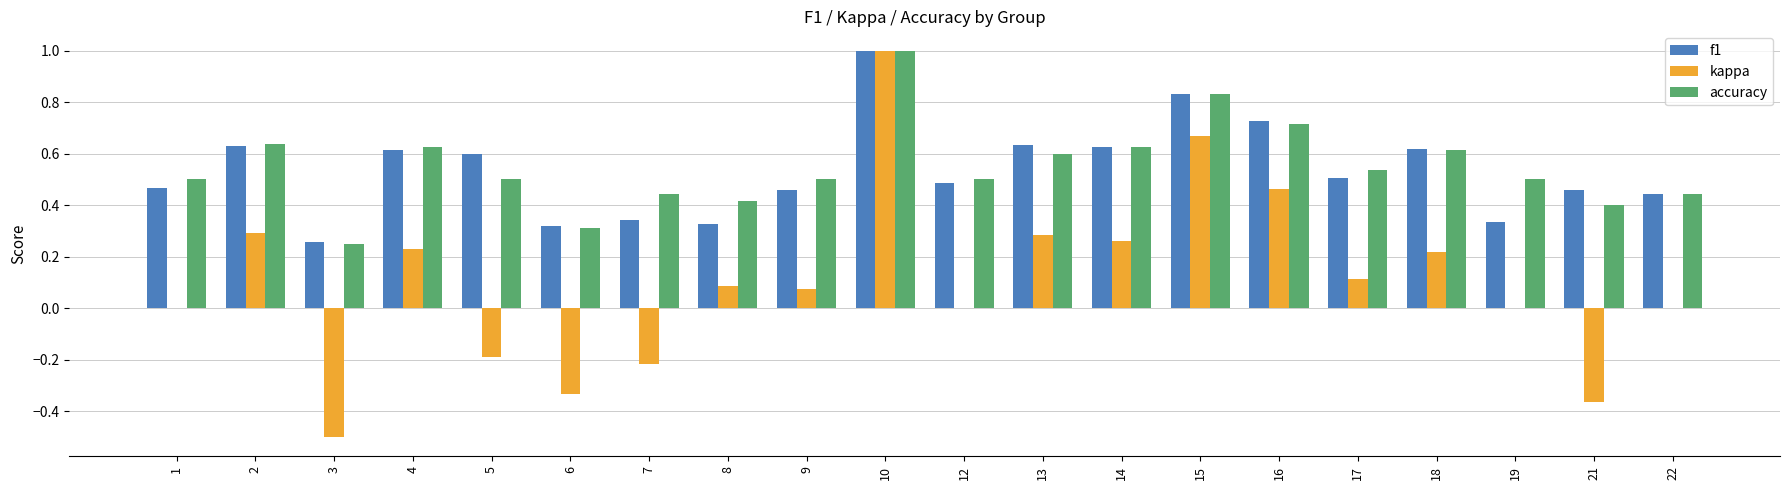

Between 5 and 14, which series saw the biggest shift?

kappa